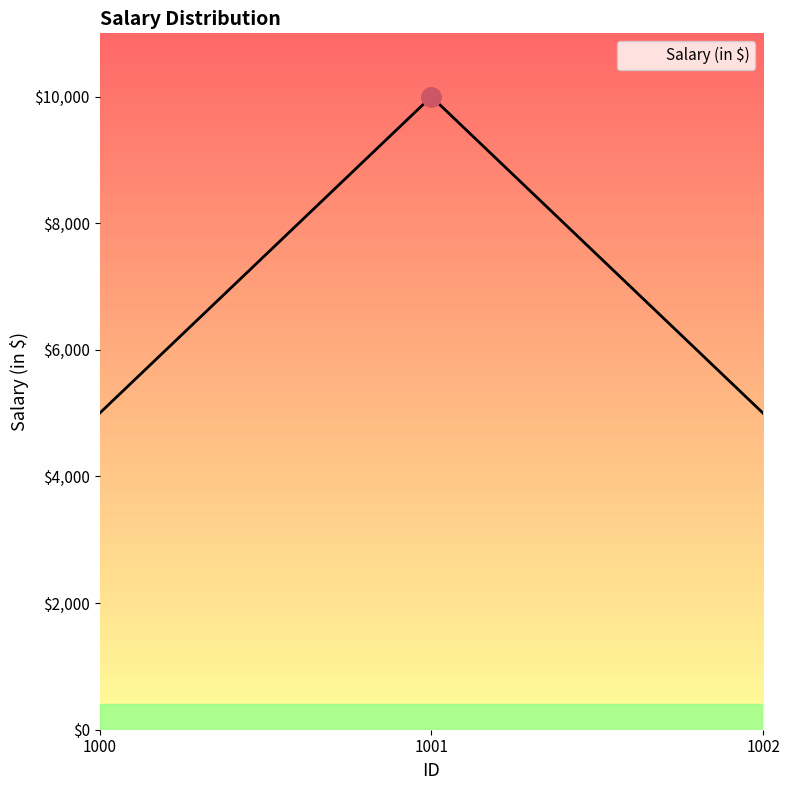

What is the ratio of the value at 1000 to the value at 1001?

0.5